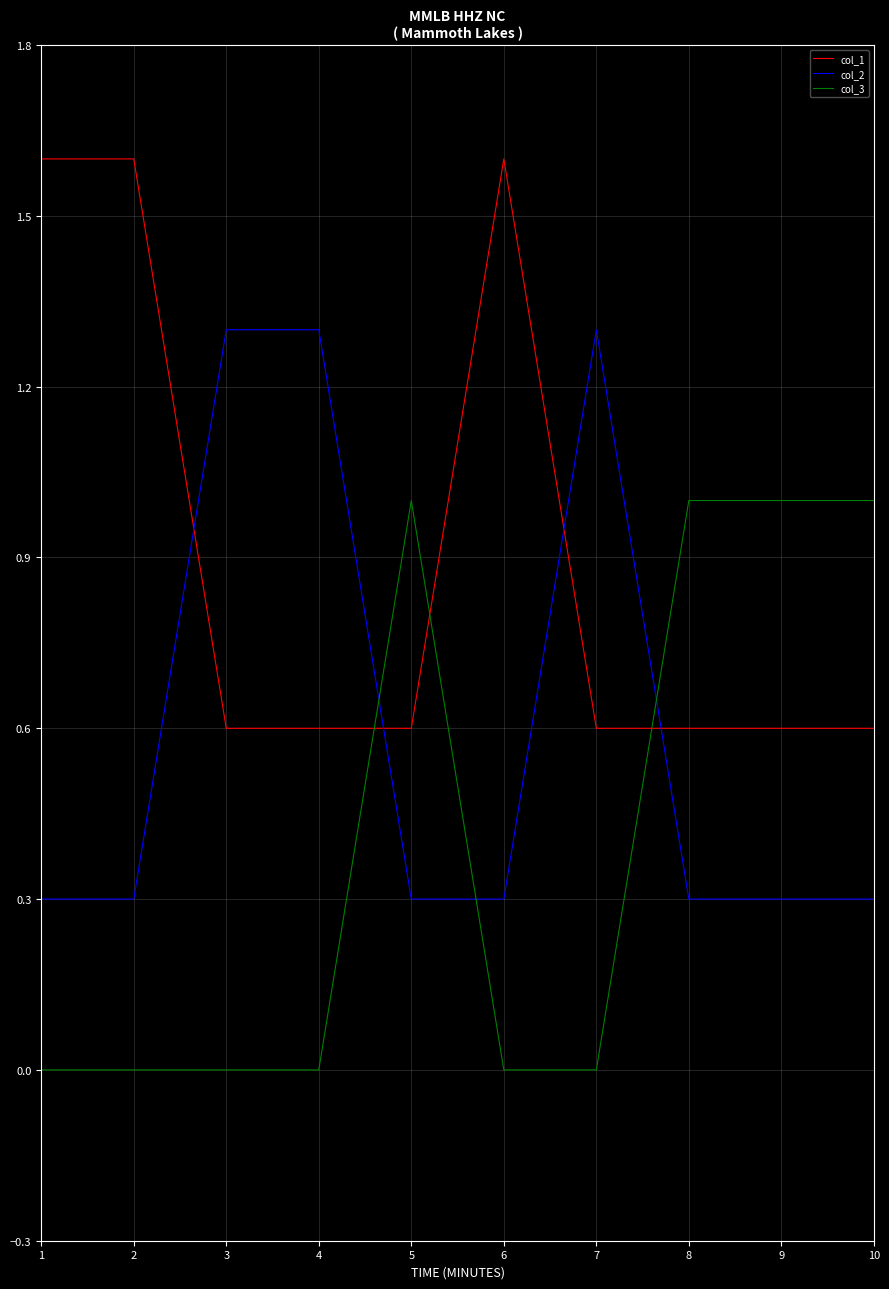

True or false: col_3 has a value of -0.4 at 3.

False